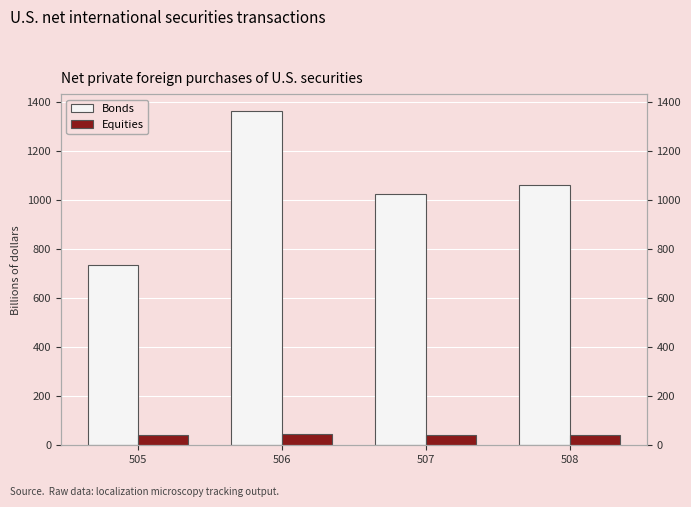

What is the difference between the Bonds values at 506 and 505?

627.5